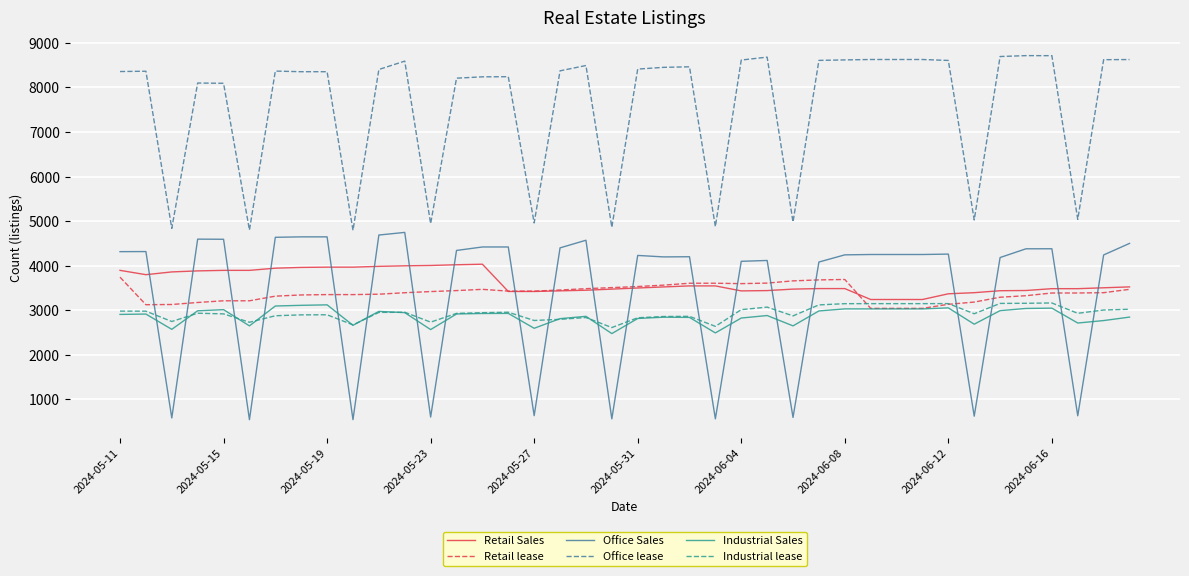

After their last crossing, which series has the higher values: Office Sales or Industrial lease?

Office Sales